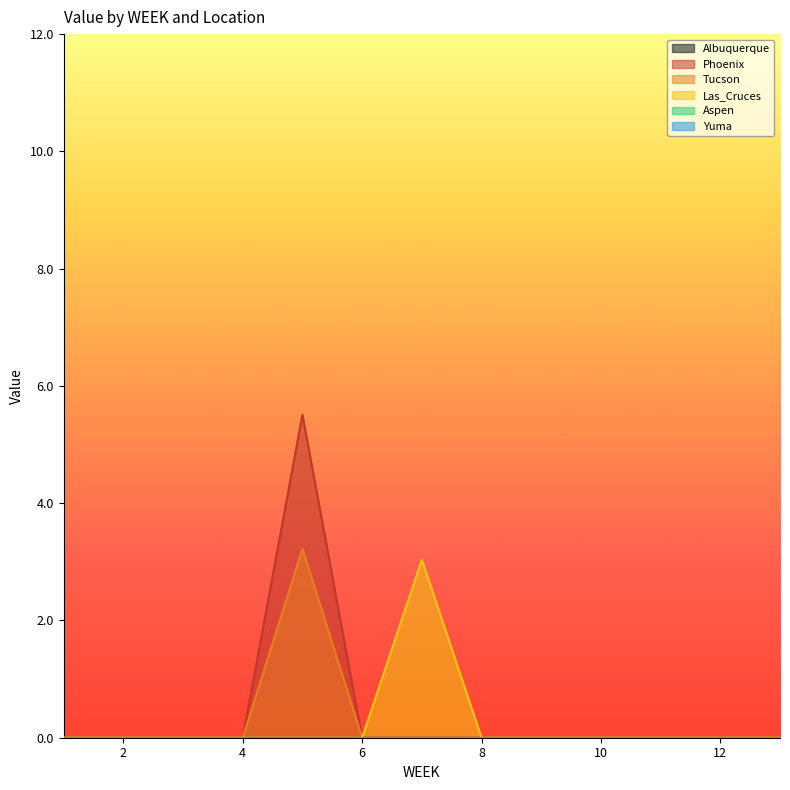

Where is the first local maximum for Tucson?

5